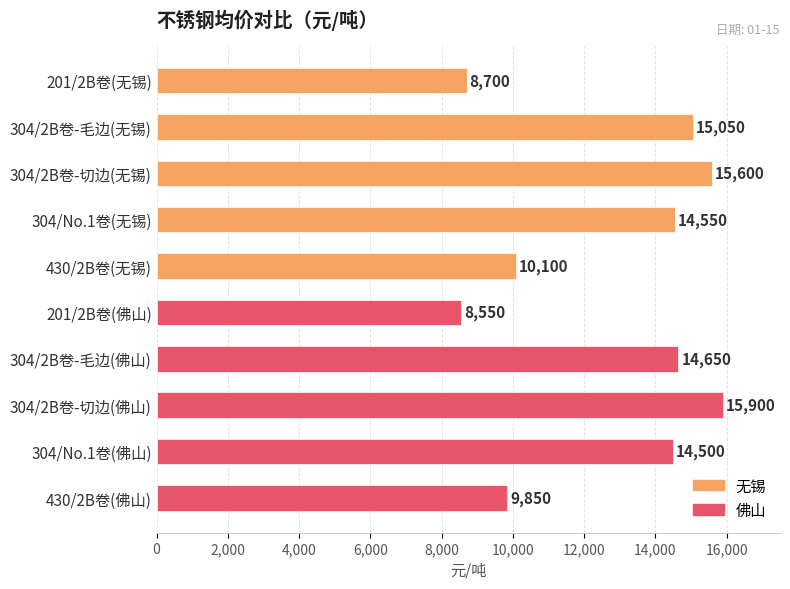

What is the sum of all values?

127450